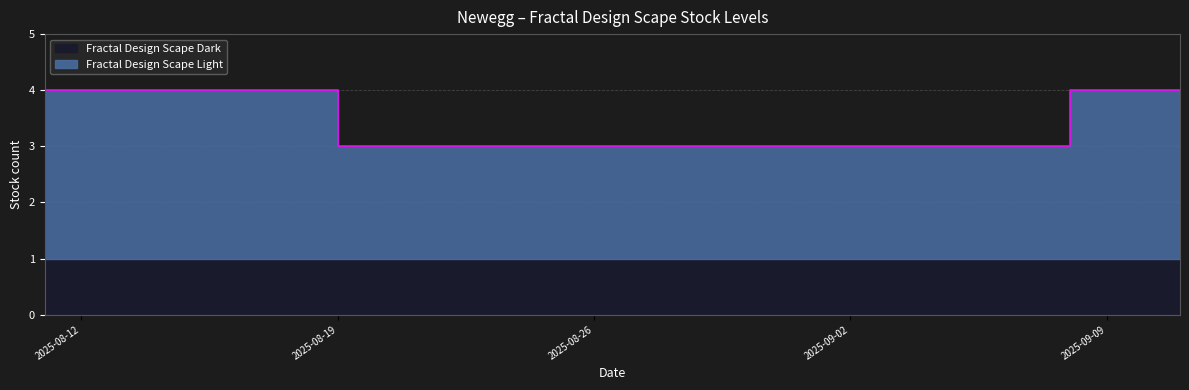

What is the difference between the values at 2025-08-12 and 2025-08-19?

1